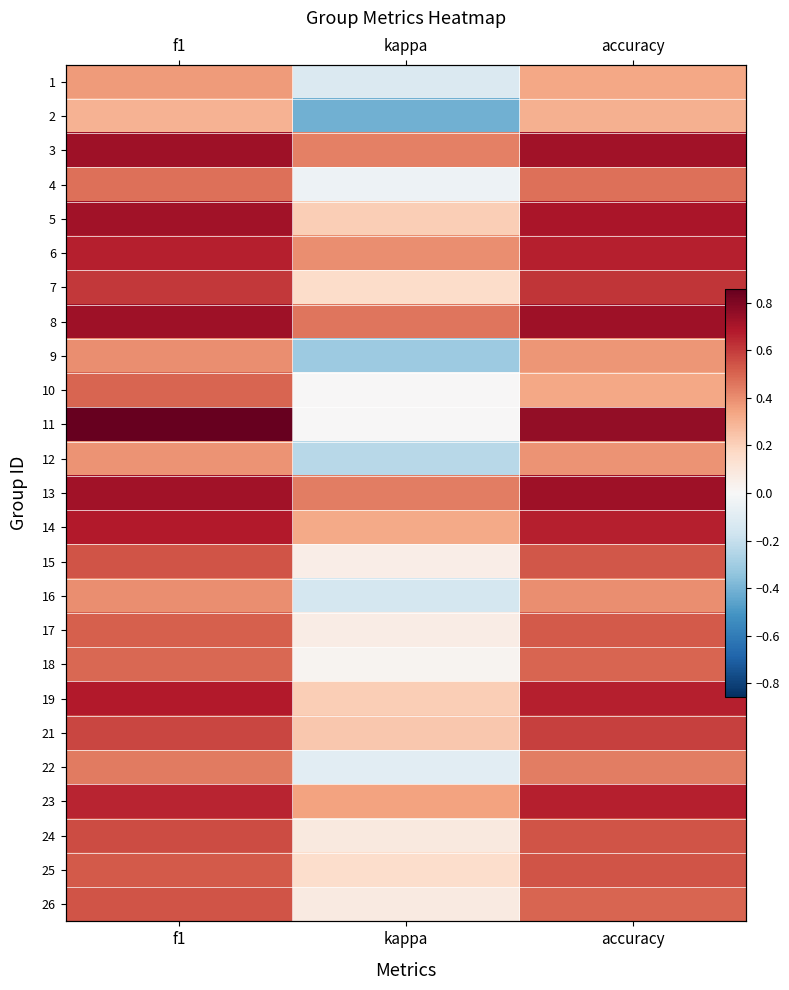

Where is 14 nearest to the value 0?

kappa